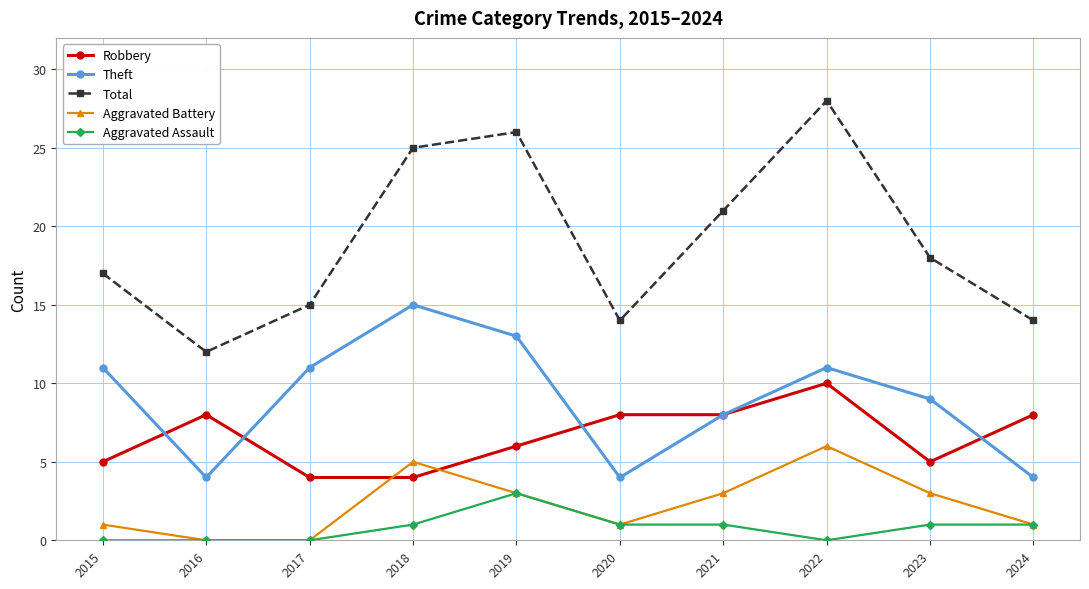

True or false: Theft and Aggravated Battery intersect in this chart.

False